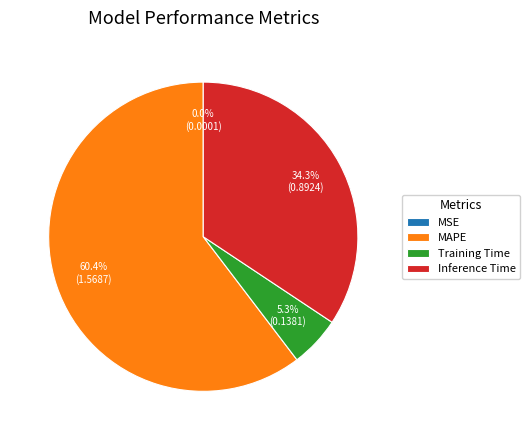

Which has a higher value, Training Time or MAPE?

MAPE